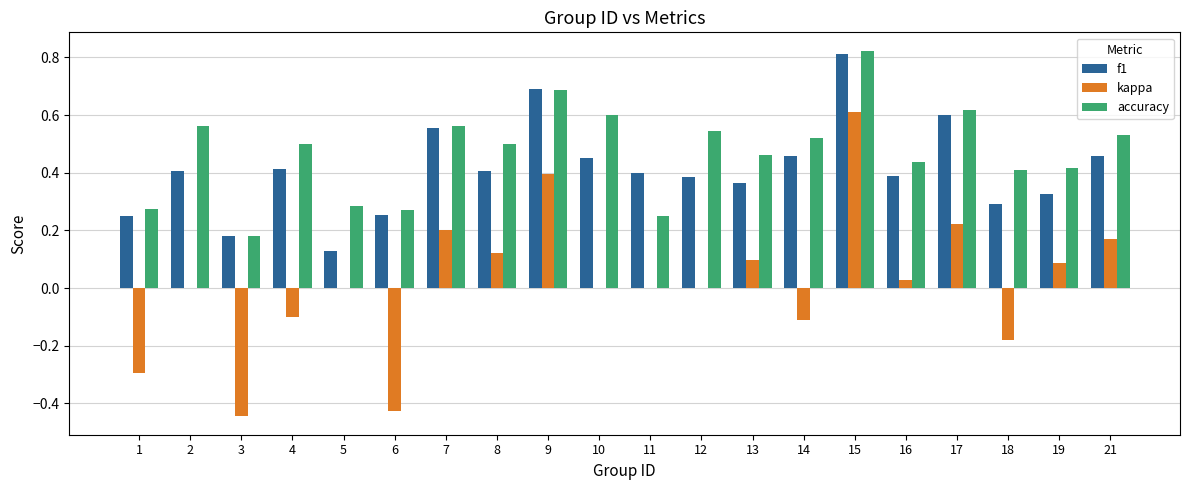

Count the accuracy values in the range 0 to 1.

20